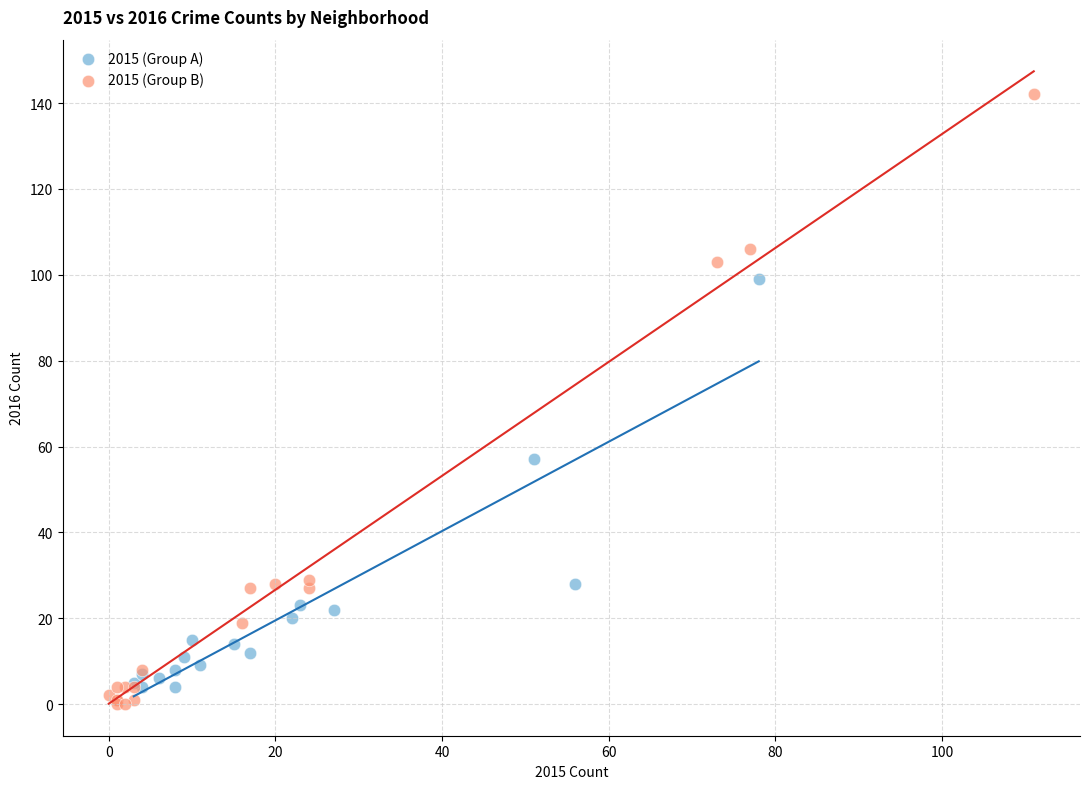

Which series has the widest spread of Y values?

2015 (Group B)